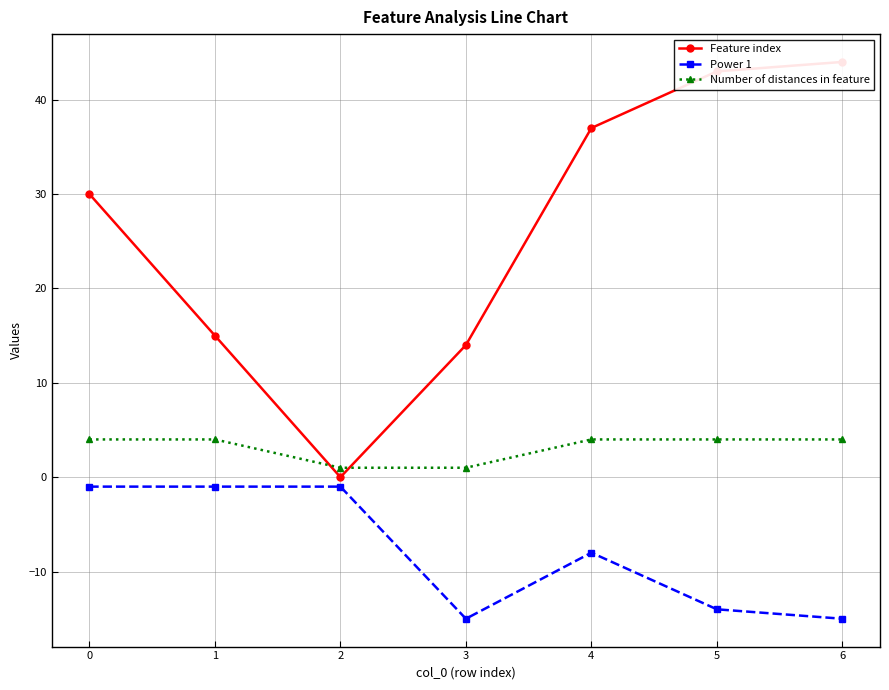

What is the sum of the Number of distances in feature values at 5 and 4?

8